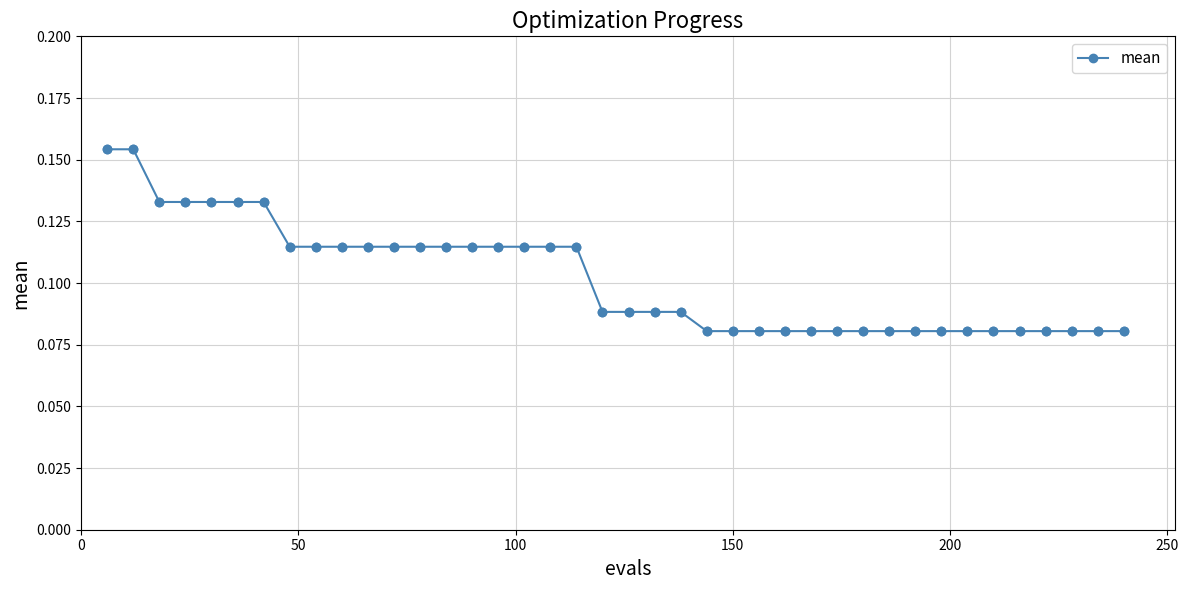

What is the sum of all values?

4.1